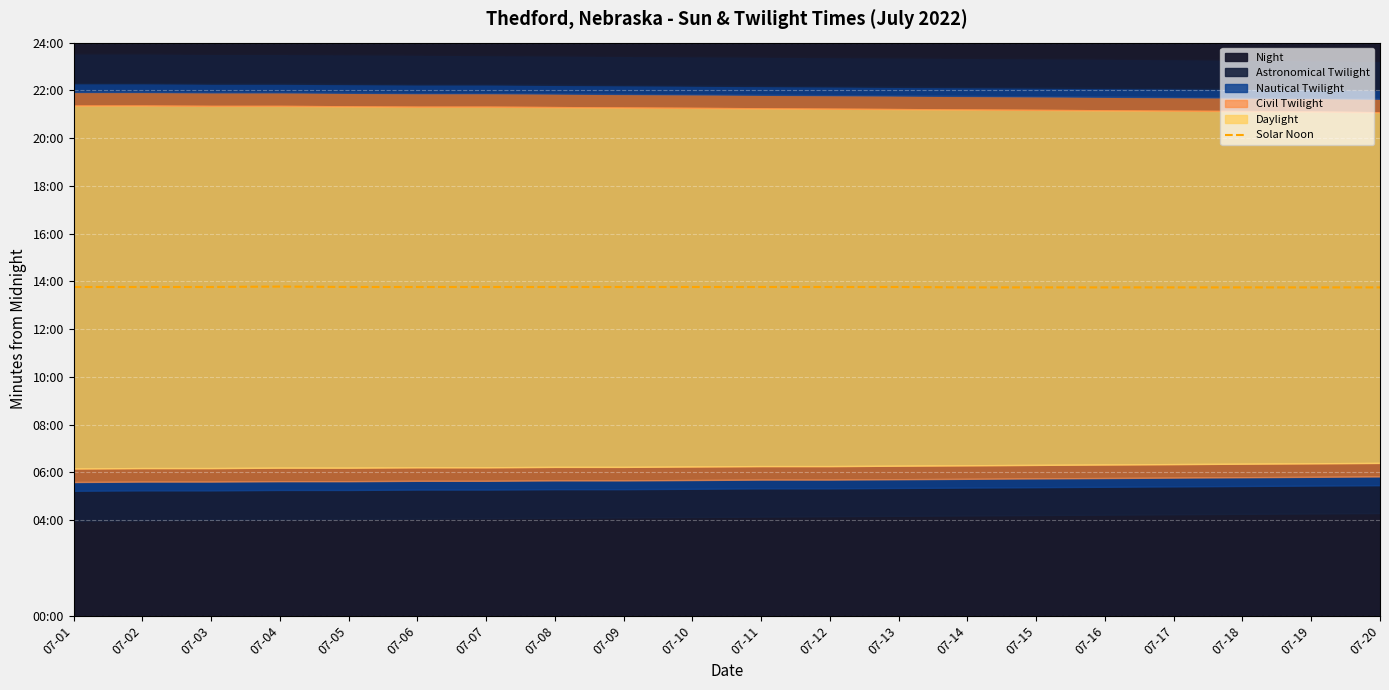

Count the values in the range 825 to 826.

19